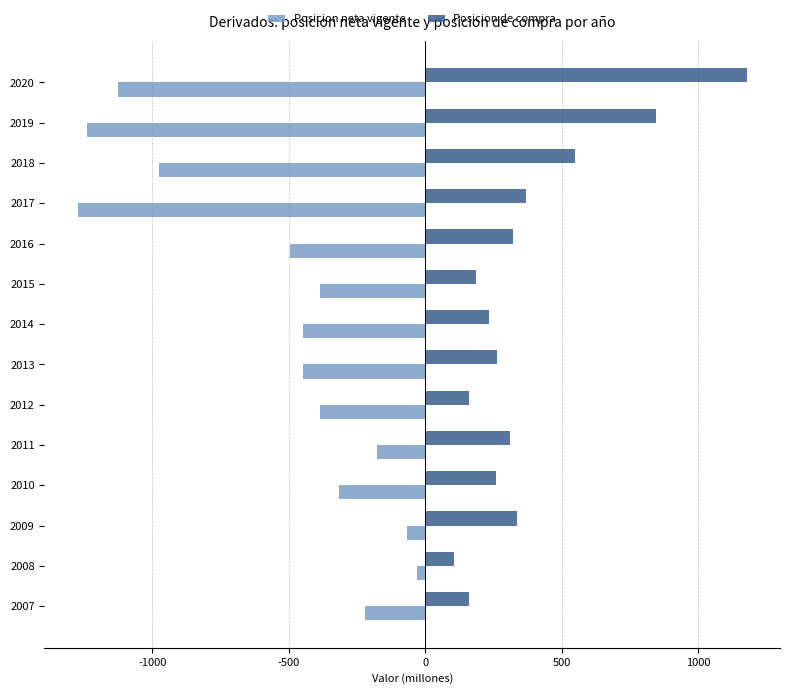

At which category is the sum across all series the highest?

2009